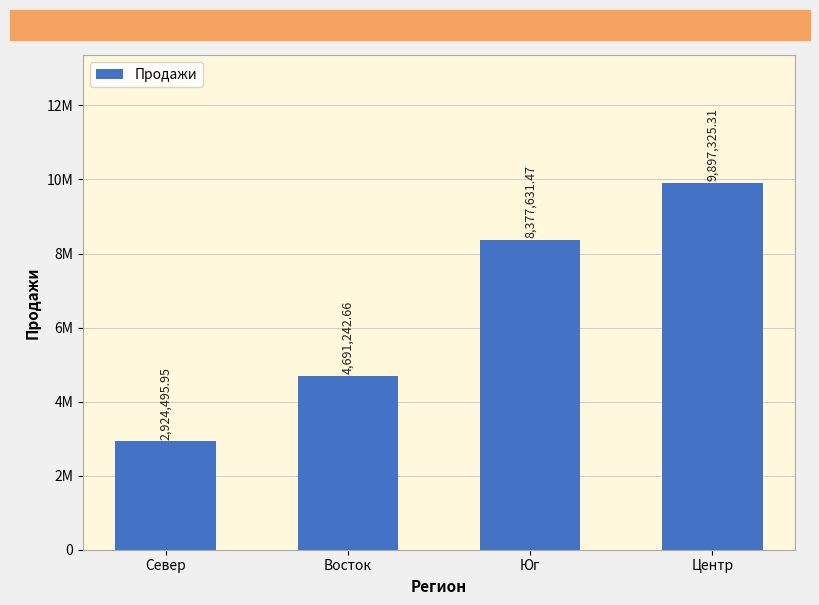

Does the chart contain any negative values?

No